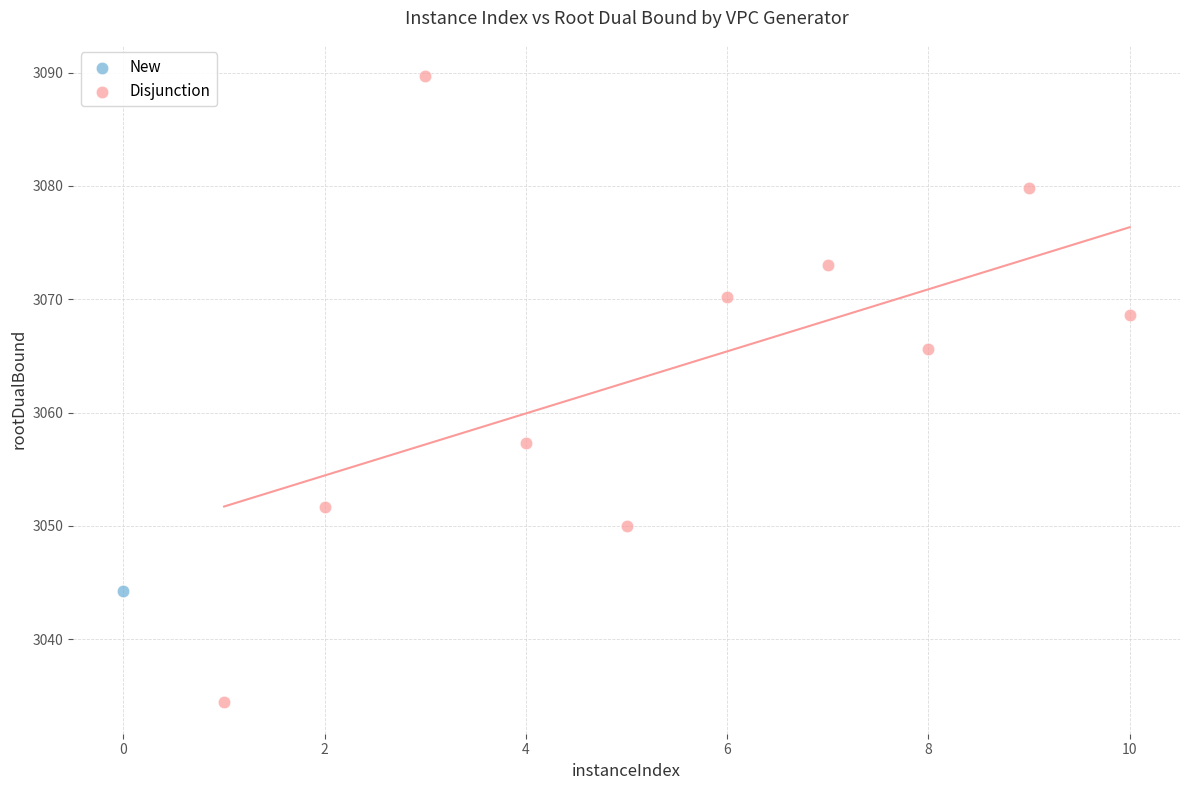

What are all the series names shown in the legend?

New, Disjunction